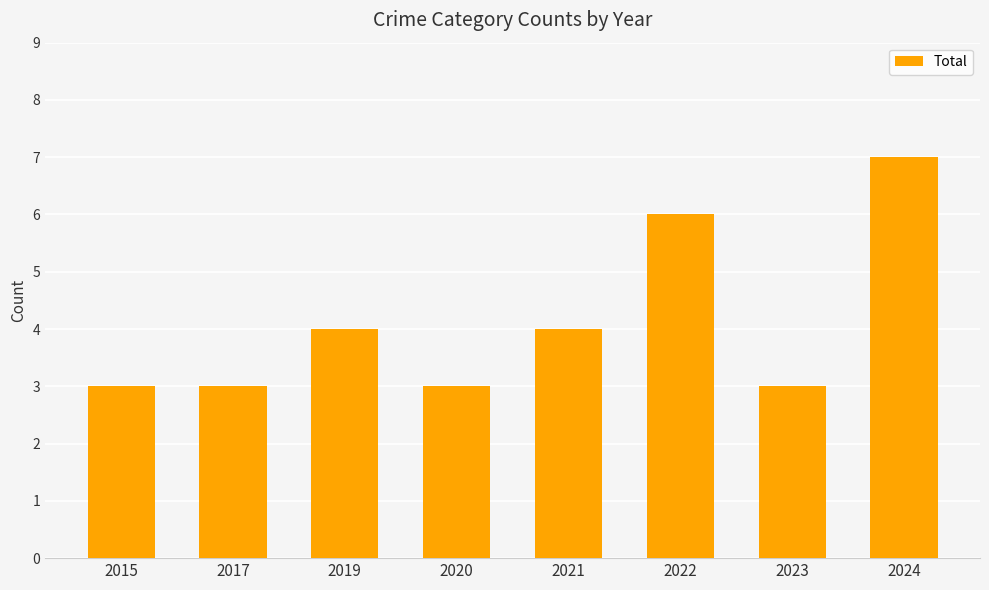

Count the number of categories in the chart.

8